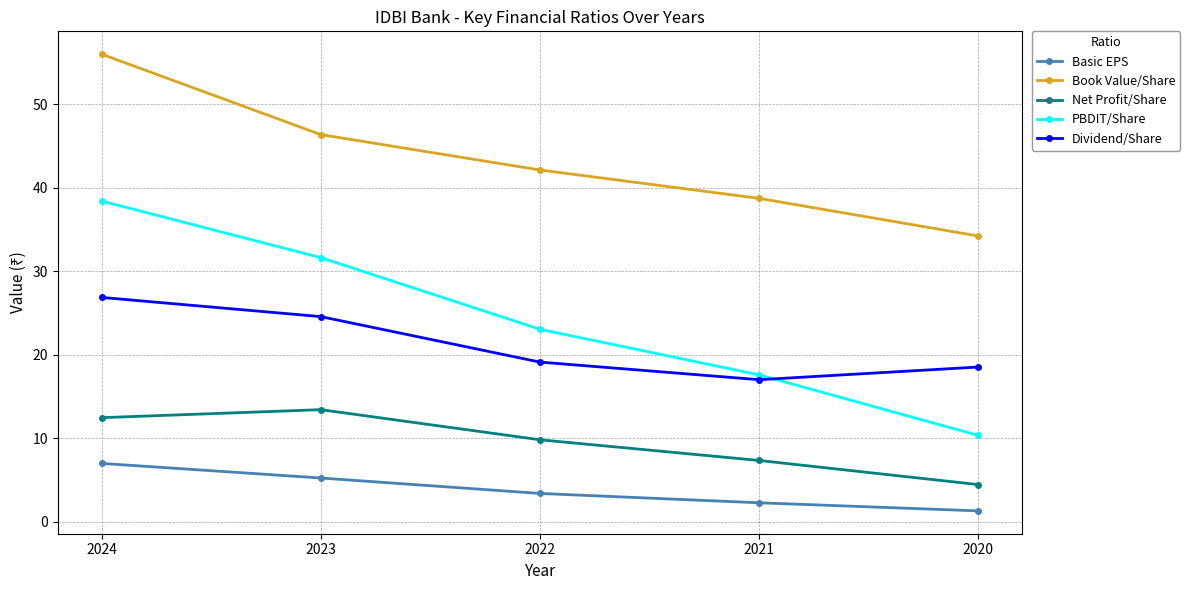

What is the difference between the PBDIT/Share values at 2021 and 2020?

7.3